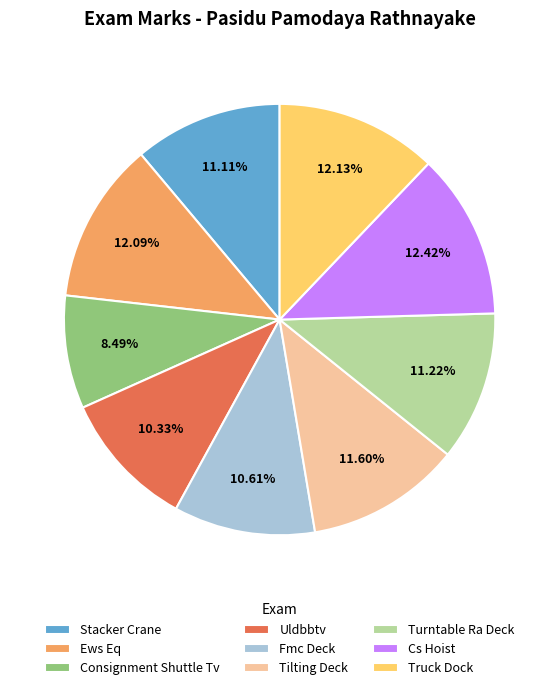

Is there any slice that represents more than half of the pie?

No